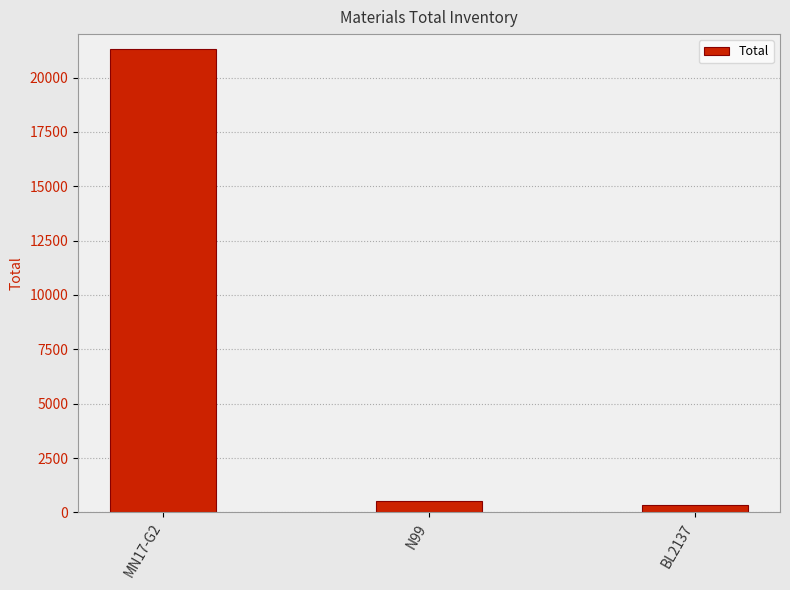

What value does the data have at MN17-G2?

21335